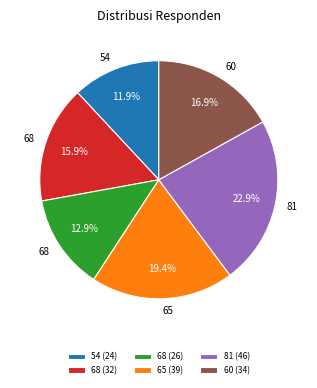

Is there any slice that represents more than half of the pie?

No